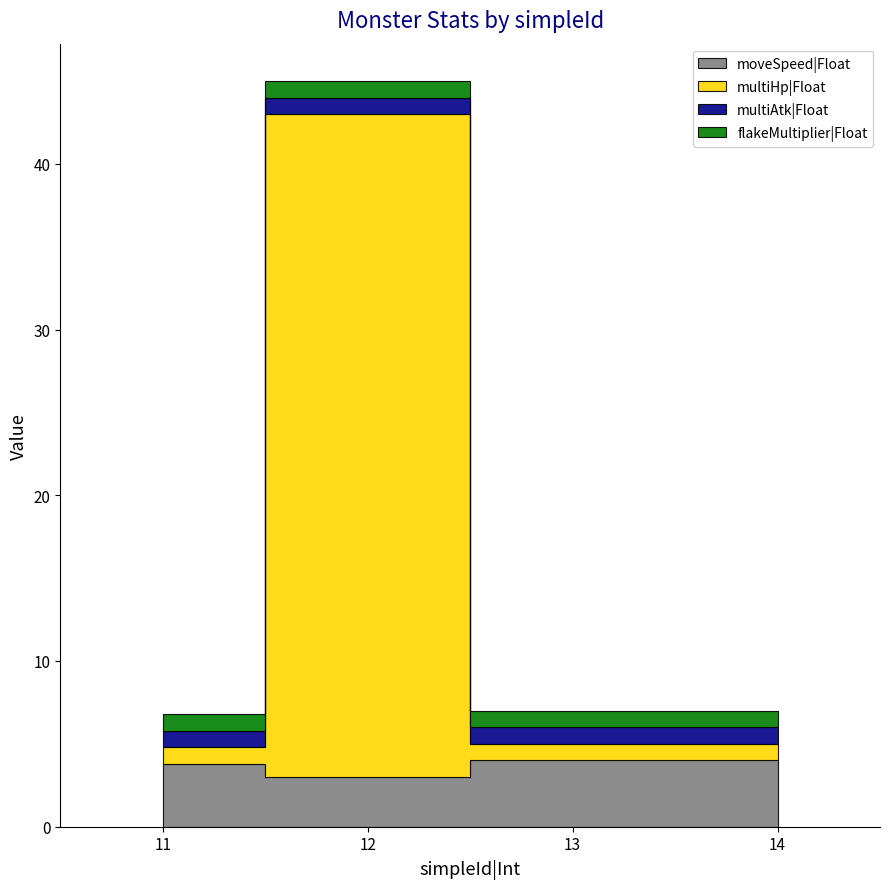

What is the difference between the maximum and minimum values in the multiHp|Float series?

39.0